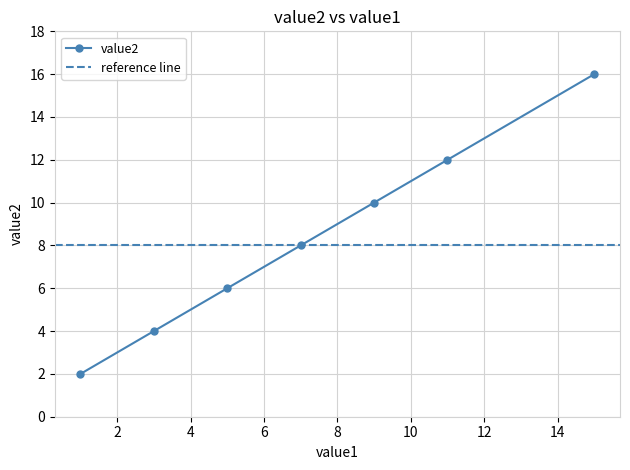

How many data points are less than 8?

3